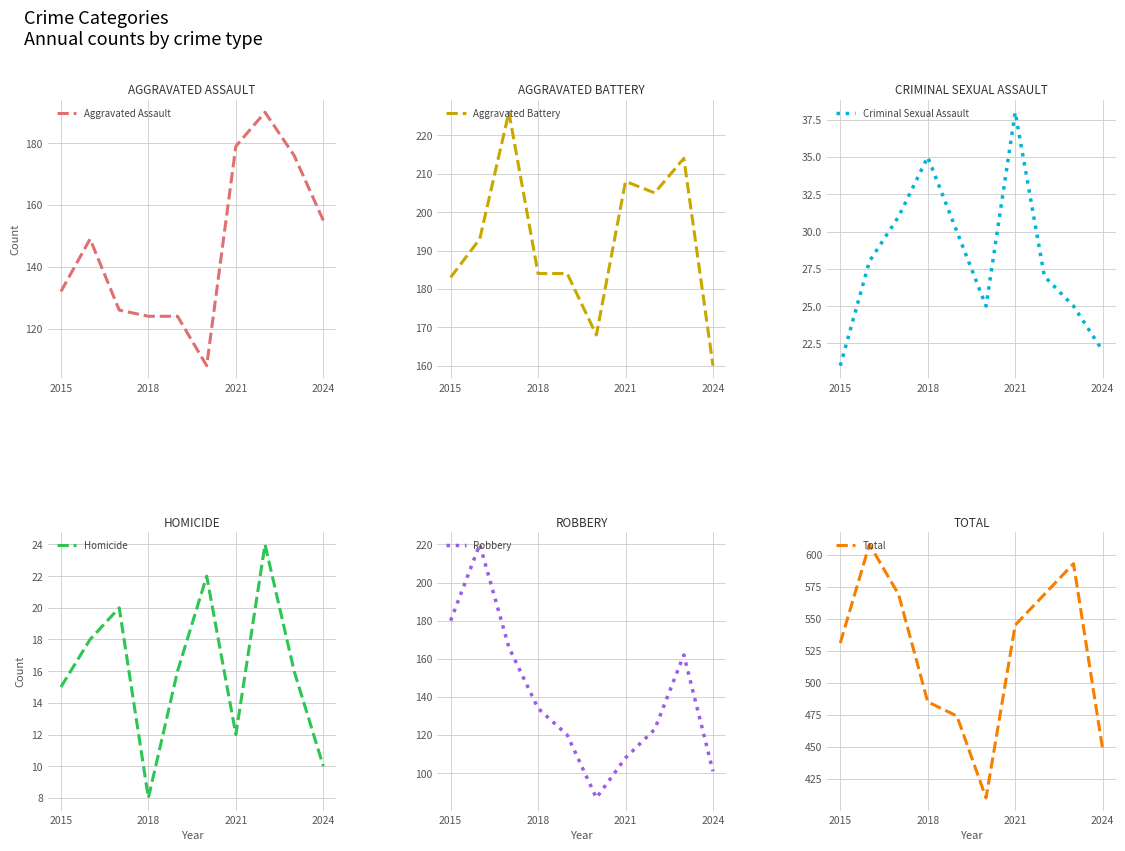

Reading left to right, extract all data points from this chart.

Aggravated Assault: 132	149	126	124	124	108	179	190	176	155
Aggravated Battery: 183	193	226	184	184	168	208	205	214	160
Criminal Sexual Assault: 21	28	31	35	30	25	38	27	25	22
Homicide: 15	18	20	8	16	22	12	24	16	10
Robbery: 180	220	166	134	120	87	108	123	162	101
Total: 531	608	569	485	474	410	545	569	593	448